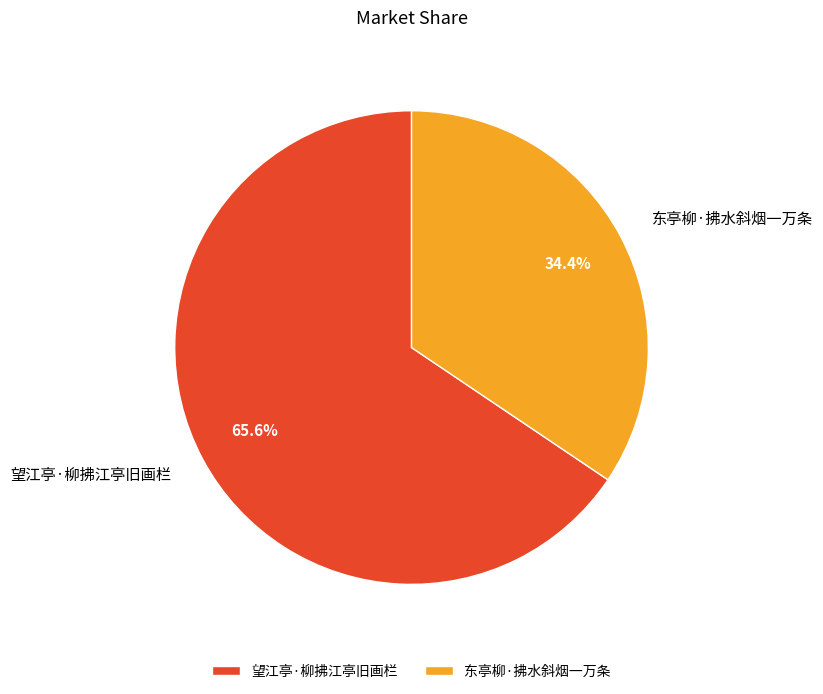

Which has a higher value, 望江亭·柳拂江亭旧画栏 or 东亭柳·拂水斜烟一万条?

望江亭·柳拂江亭旧画栏